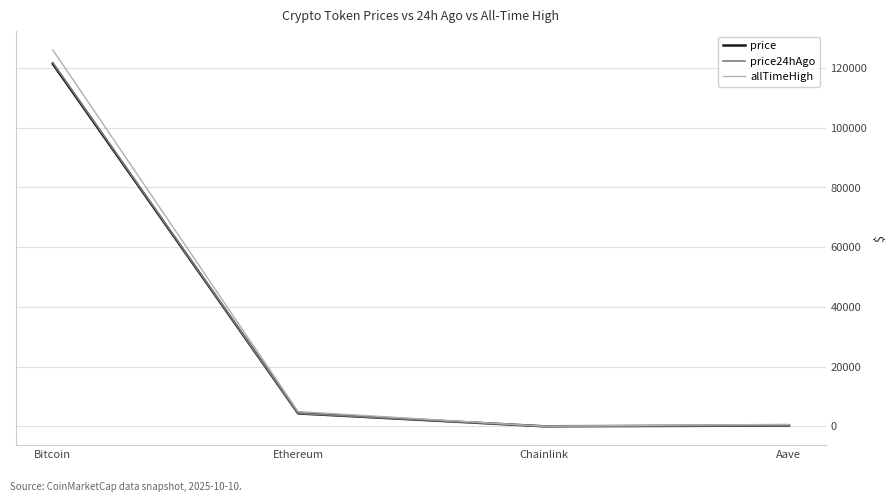

What is the approximate value of allTimeHigh at Ethereum?

4946.1